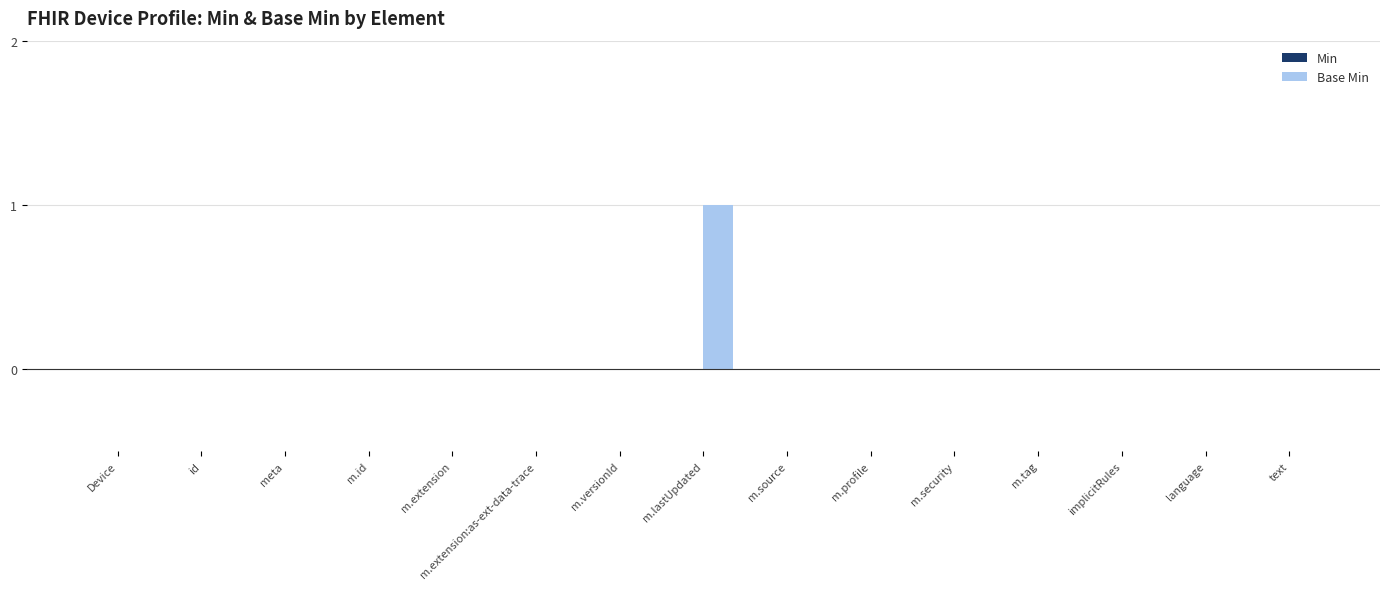

At which category does the chart reach its peak across all series?

m.lastUpdated